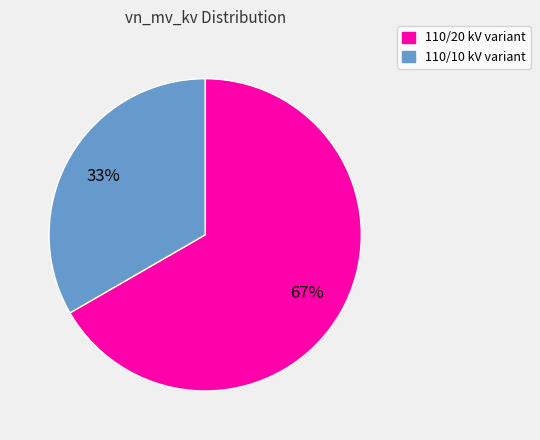

Count the number of slices in the pie.

2